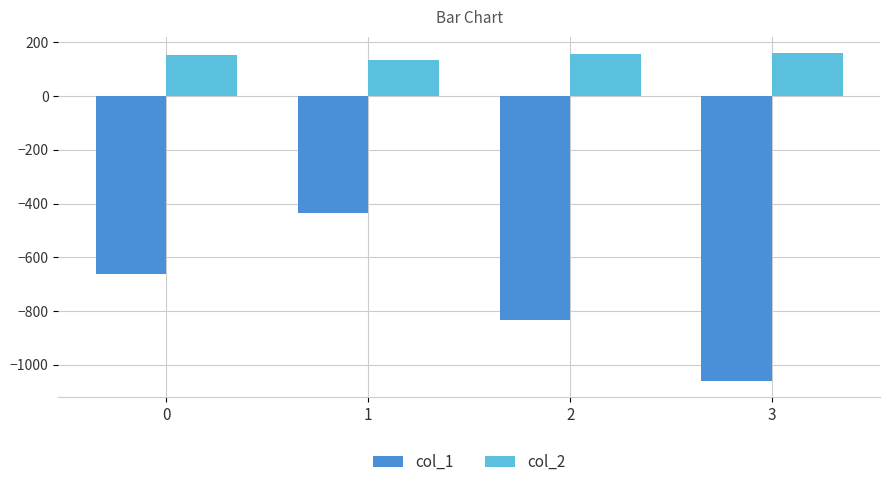

Count the number of data series in this chart.

2